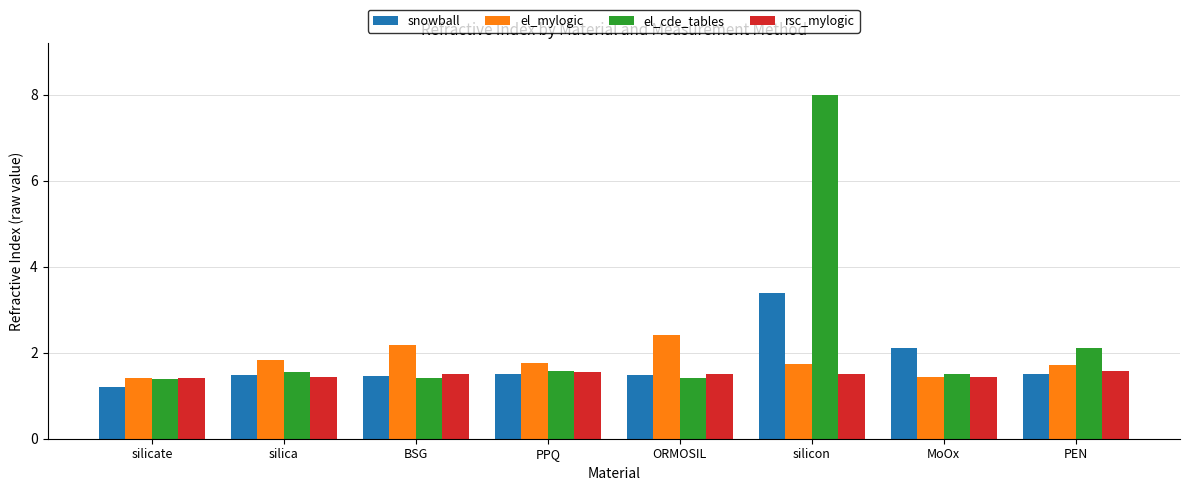

Which series has the widest spread of values?

el_cde_tables